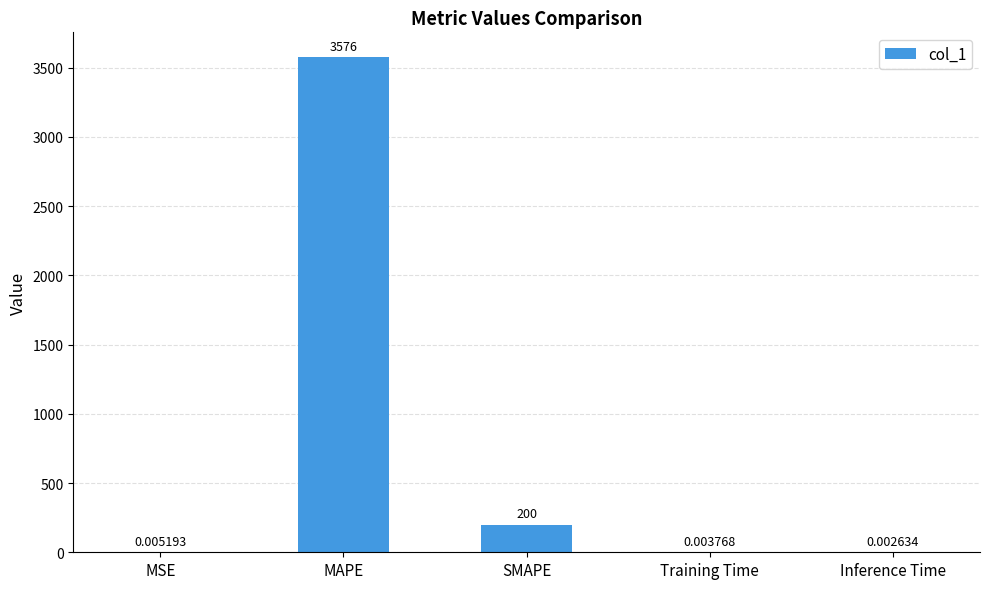

Which has a higher value, Training Time or SMAPE?

SMAPE